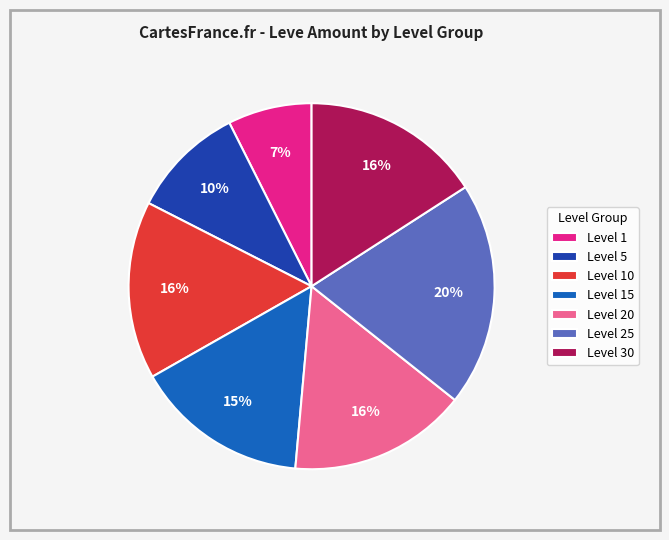

The Level 25 slice represents 20% of the pie. True or false?

True